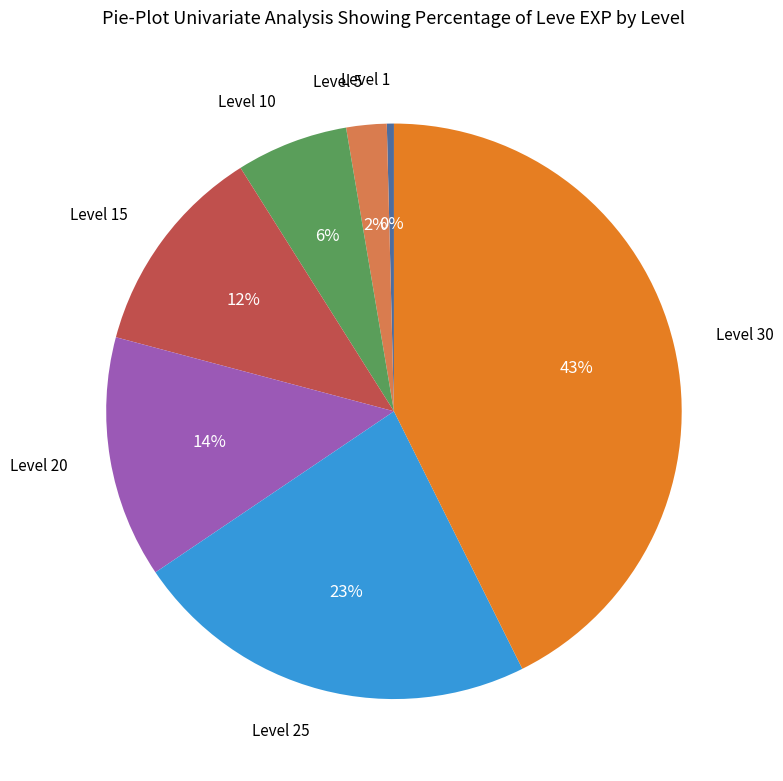

How many slices are in this pie chart?

7